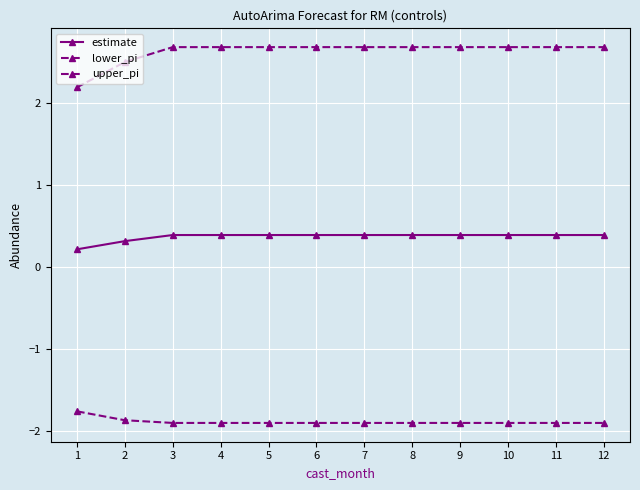

Does the chart have visible grid lines?

Yes